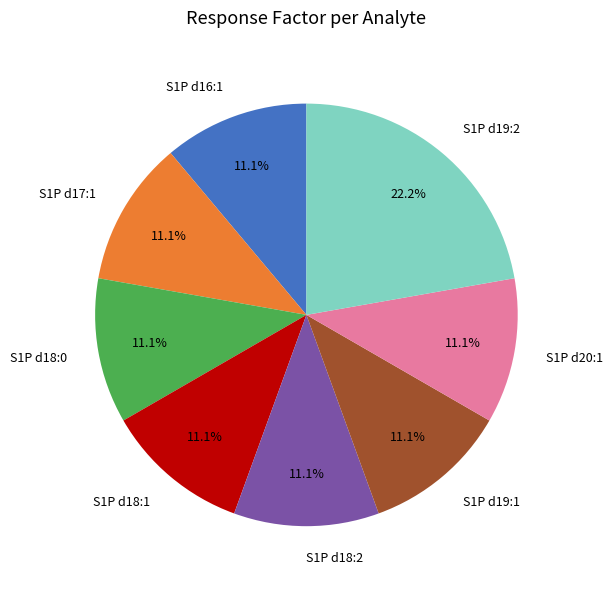

Count the number of slices in the pie.

8